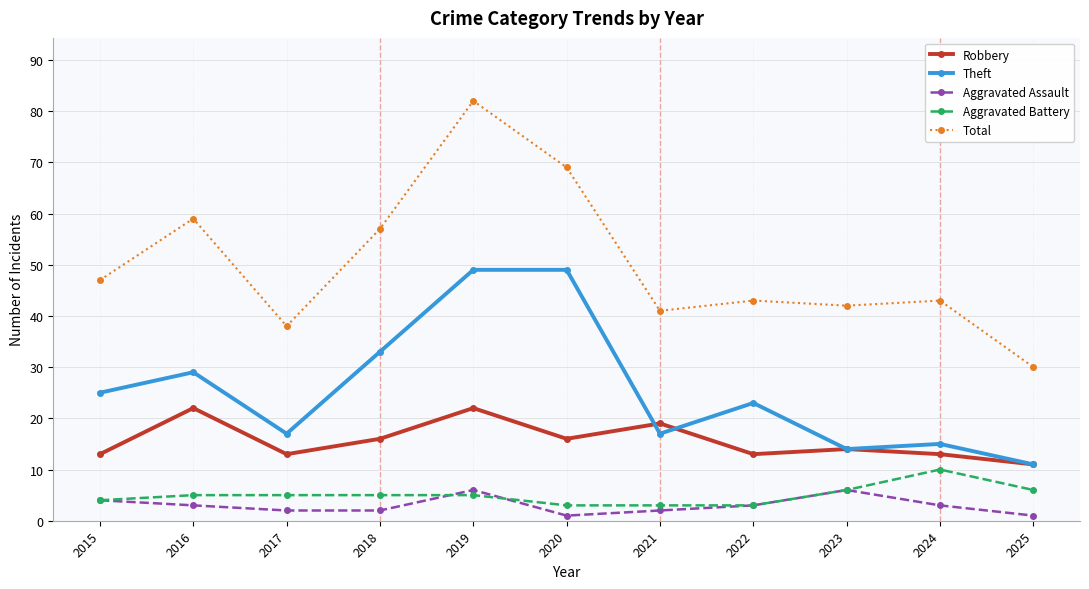

The value of Robbery at 2015 is 13. True or false?

True